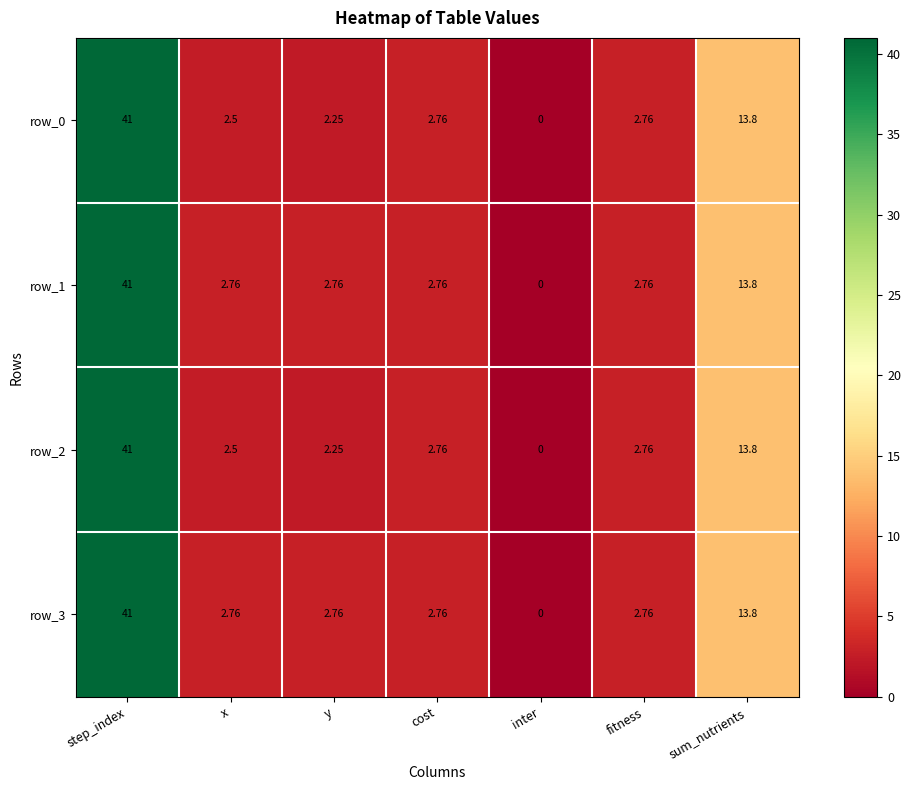

Where is row_3 nearest to the value 20?

sum_nutrients